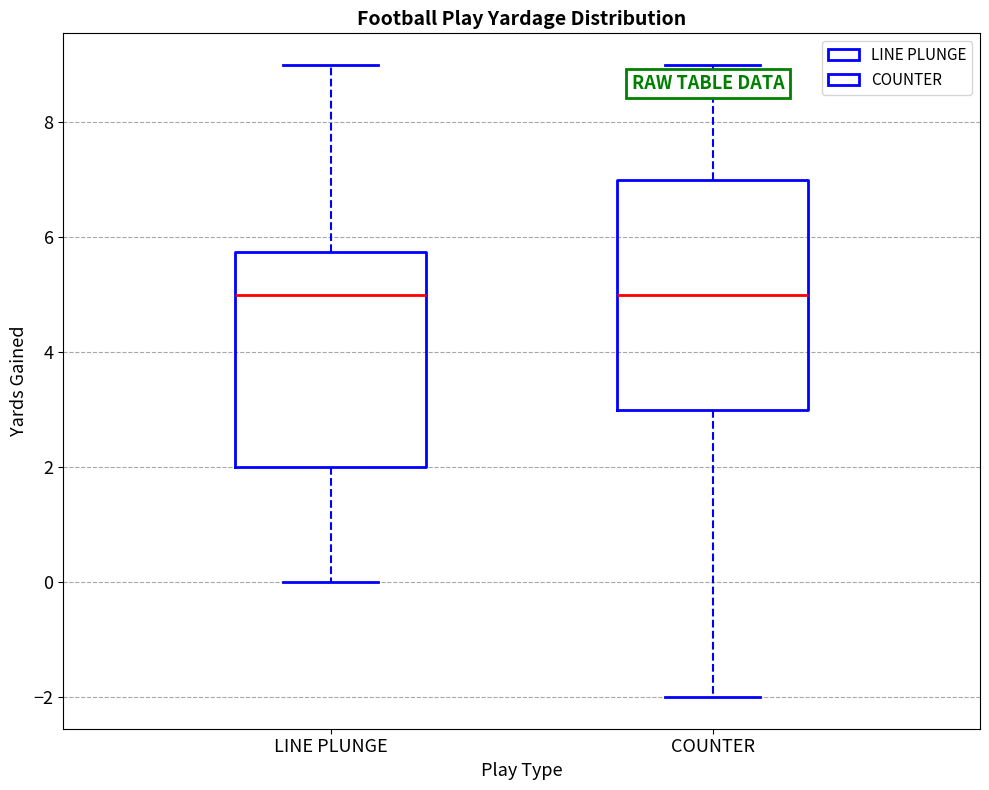

Comparing the boxes themselves (not the whiskers), which one is the tallest?

COUNTER